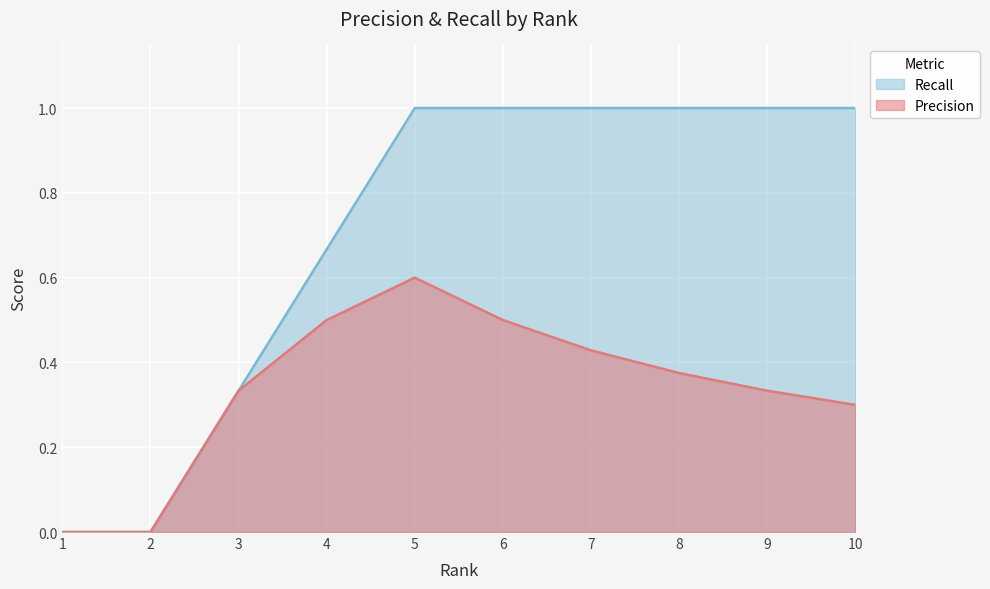

True or false: Recall has a value of 1.4 at 10.

False